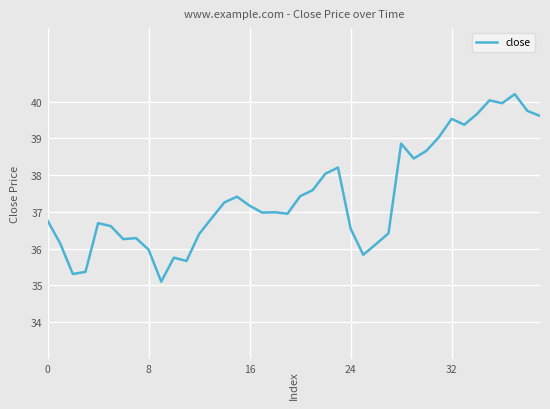

What is the difference between the maximum and minimum values?

5.1